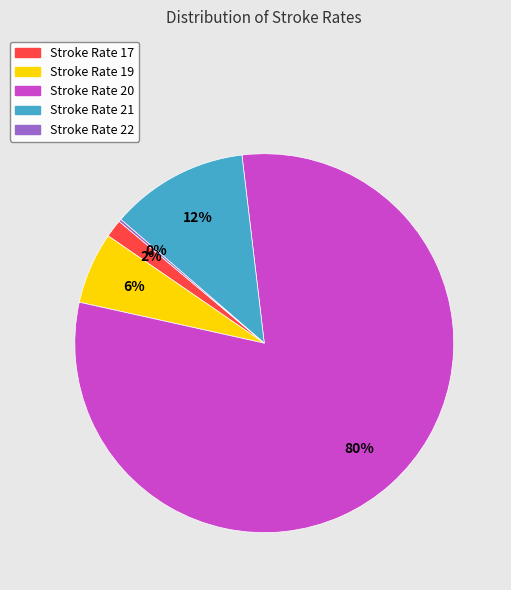

Which category has the biggest portion of the pie?

Stroke Rate 20